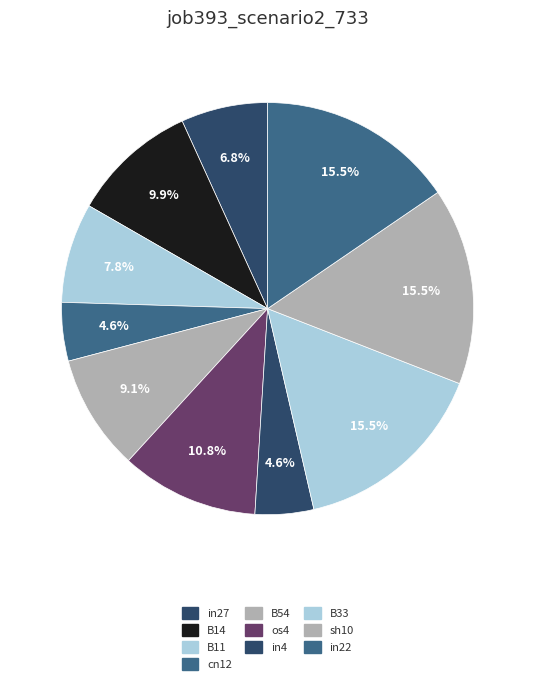

Is os4 the majority of the pie?

No